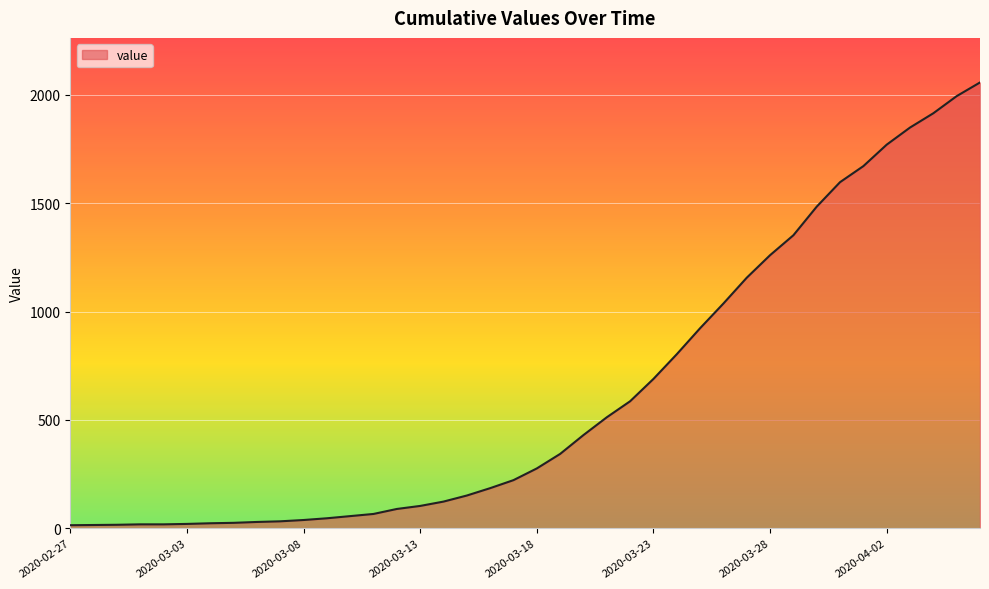

What is the difference between the maximum and minimum values?

2043